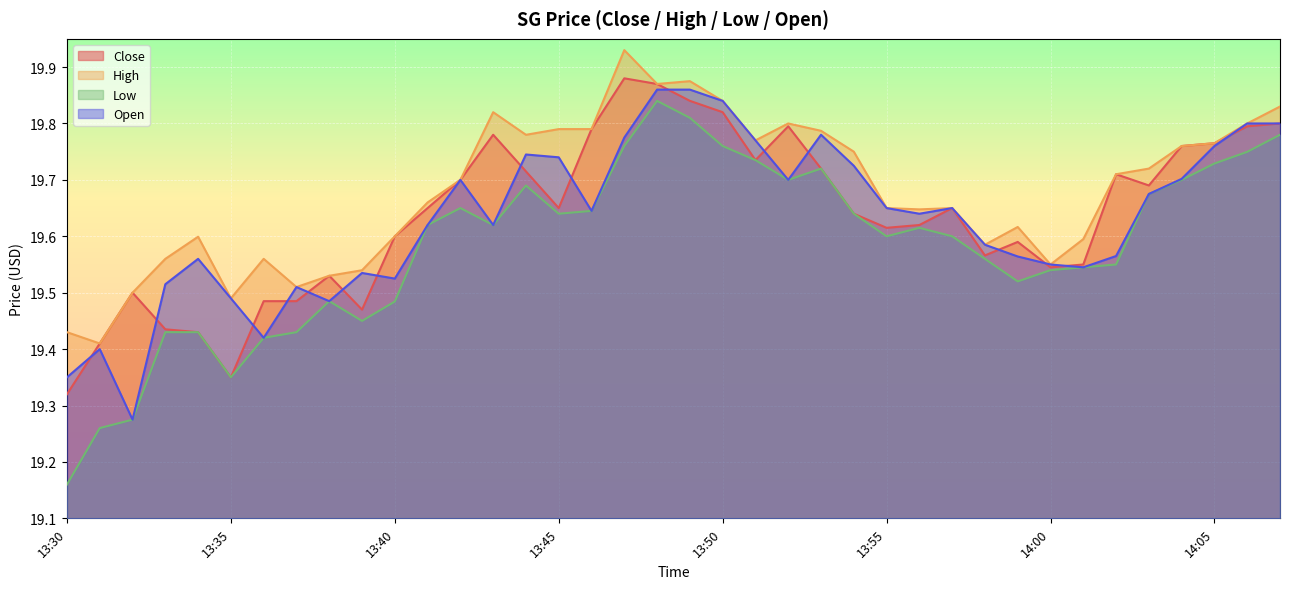

What are all the series names shown in the legend?

Close, High, Low, Open